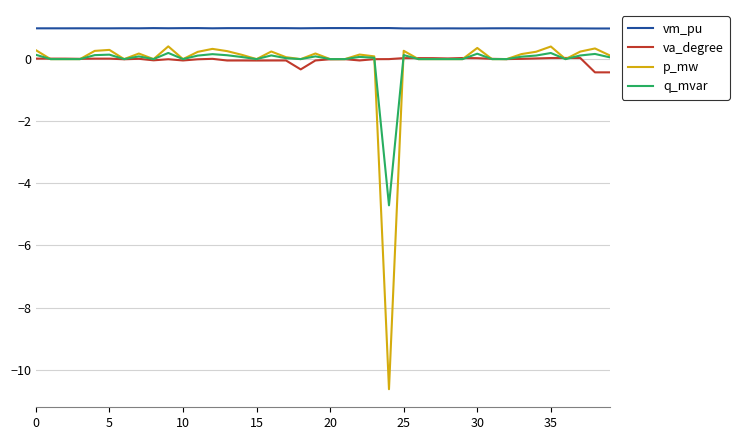

Which series has the largest total across all categories?

vm_pu